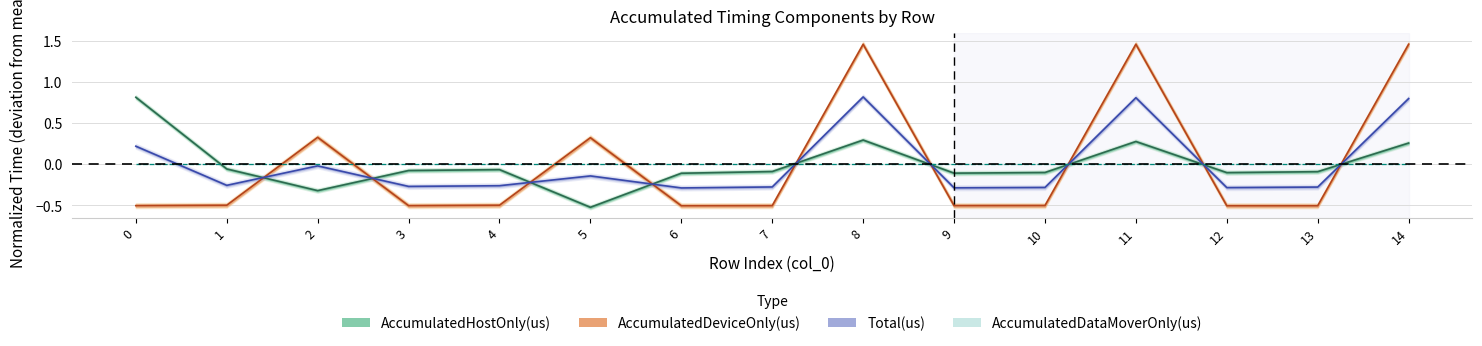

What is the difference between the highest and lowest values at 13?

0.5